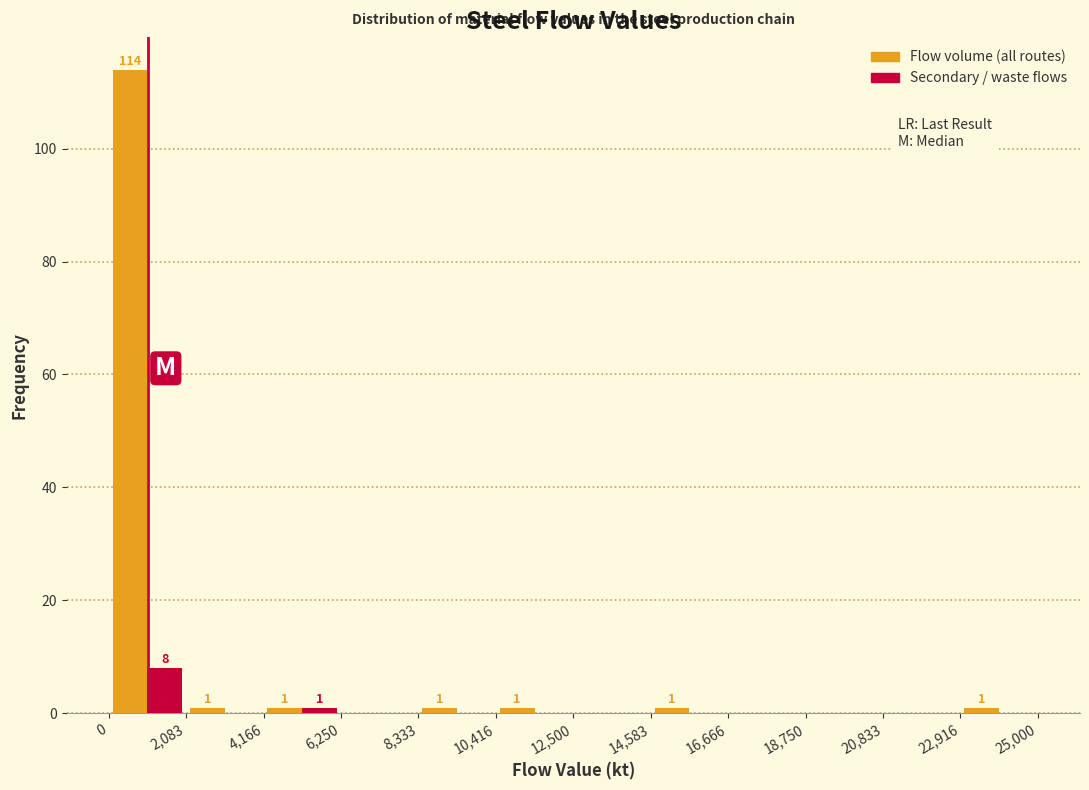

In the Secondary / waste flows series, which range on the x-axis has the tallest bar?

0 to 2,083